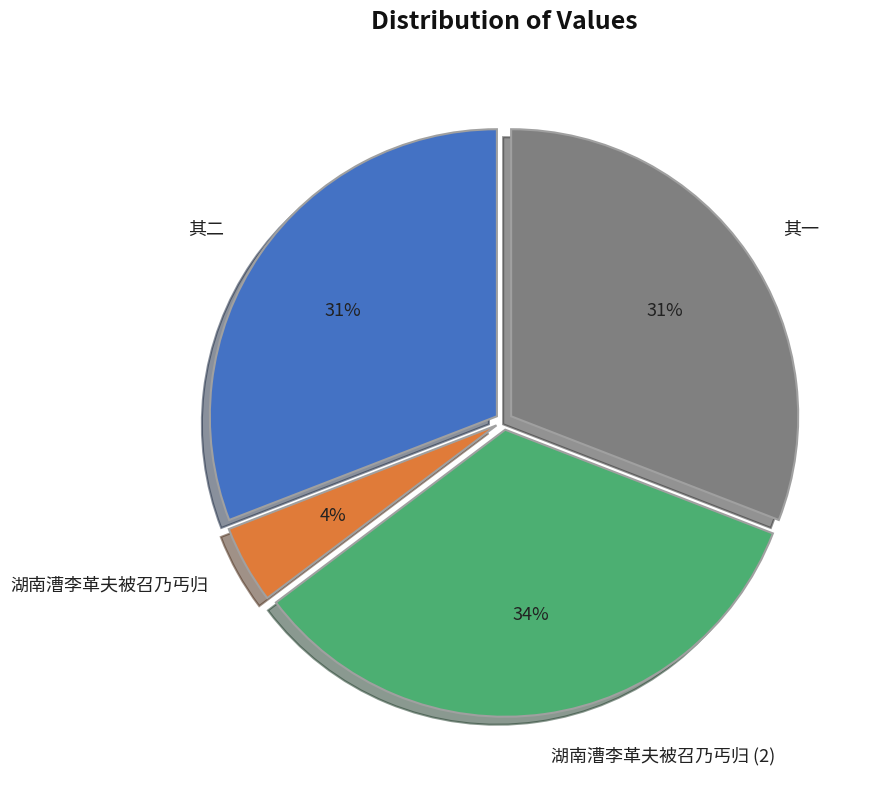

Which slice is the smallest?

湖南漕李革夫被召乃丐归